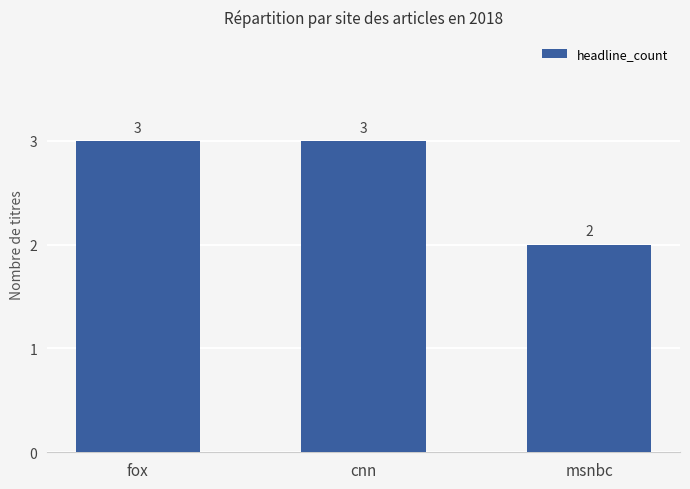

What is the value of the 3rd bar from the left?

2